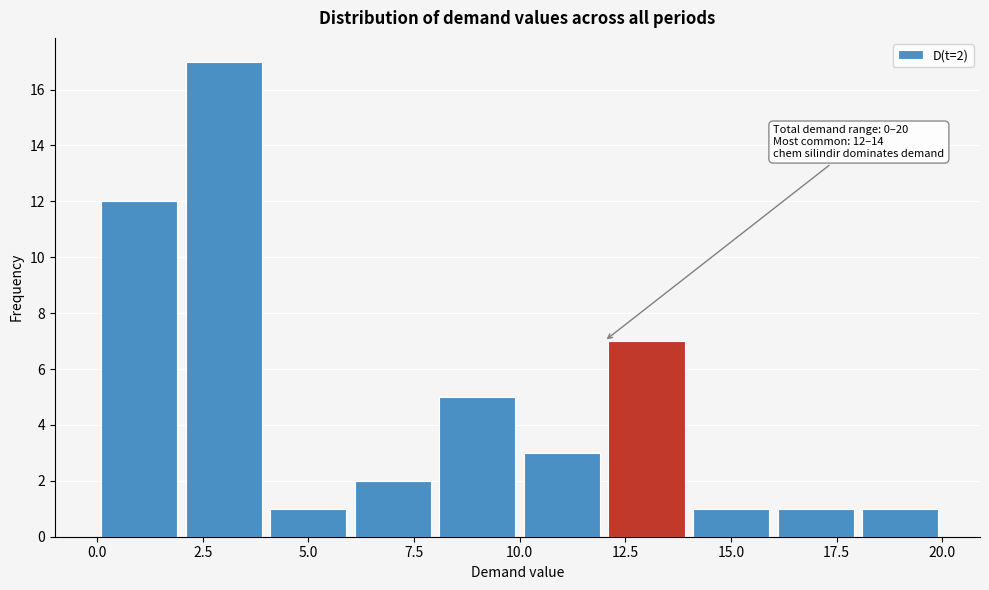

Which range on the x-axis has the tallest bar?

2 to 4